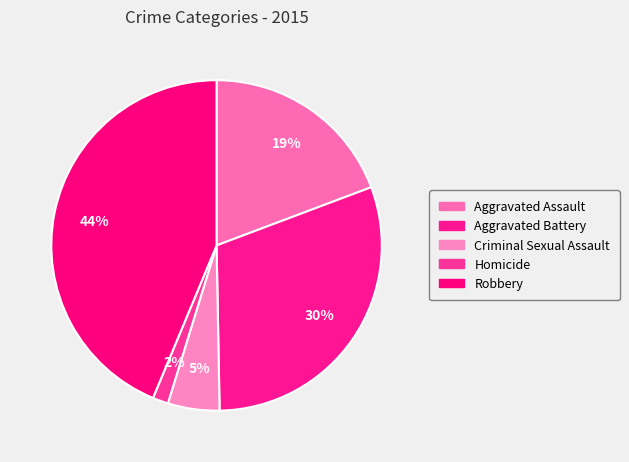

How many segments does this pie chart have?

5